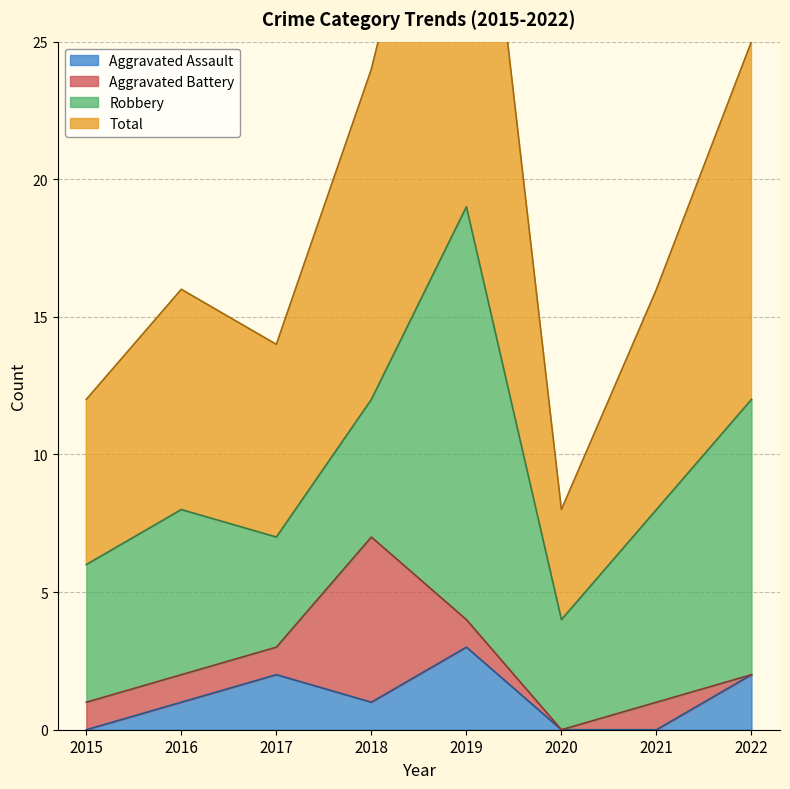

At which category does the chart reach its peak across all series?

2019